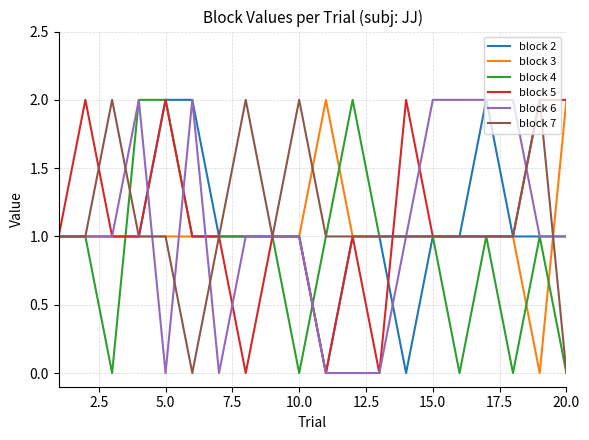

What are all the series names shown in the legend?

block 2, block 3, block 4, block 5, block 6, block 7